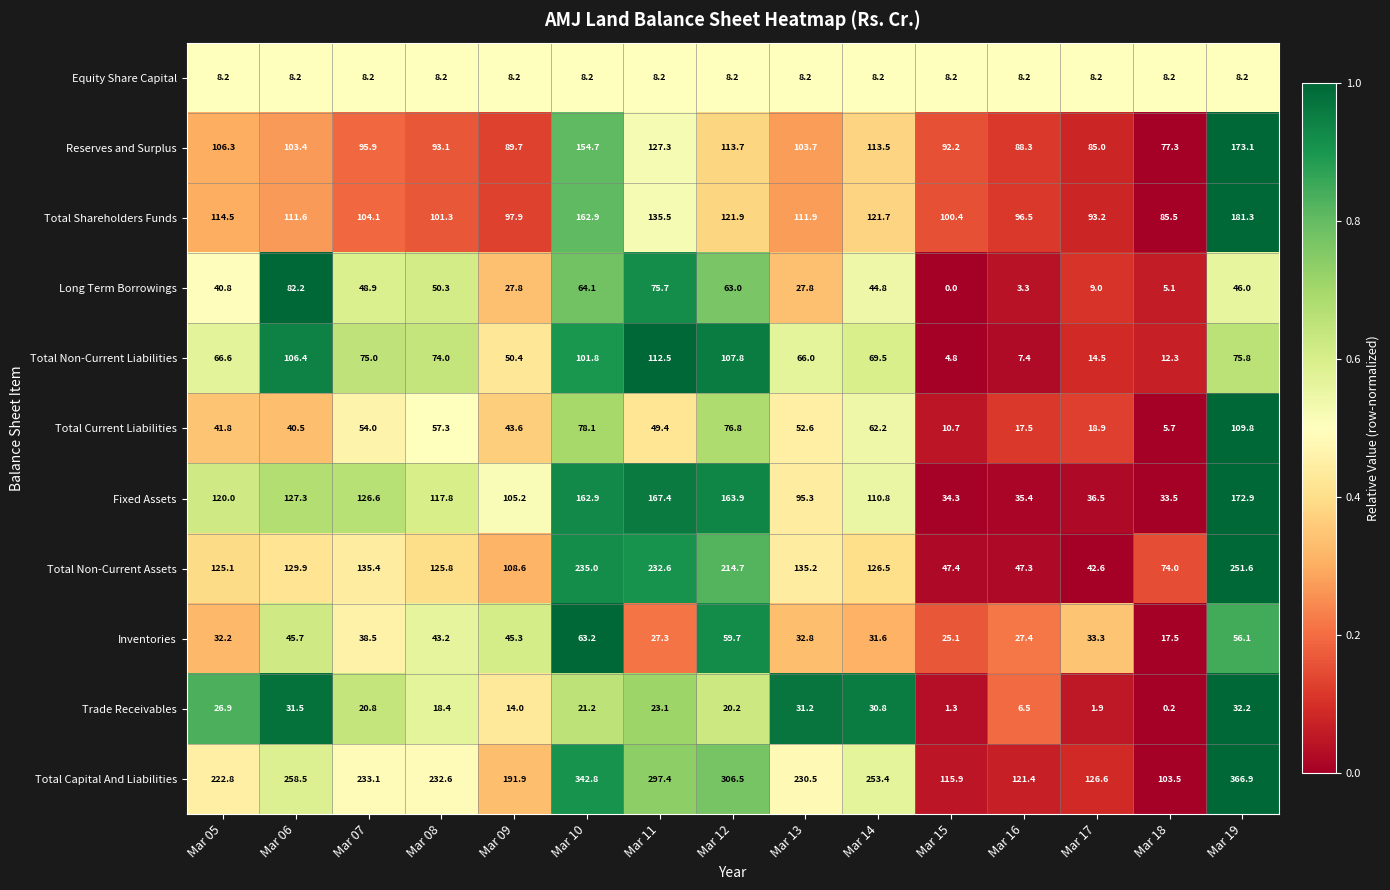

Between Mar 12 and Mar 17, which series saw the biggest shift?

Total Capital And Liabilities